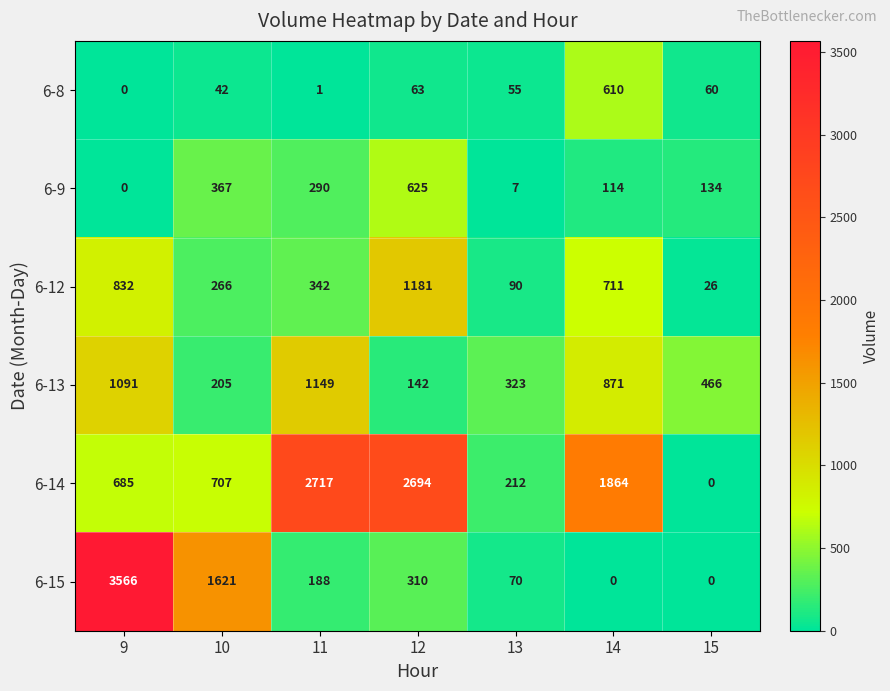

Is it true that 6-8 equals 610 at 14?

True